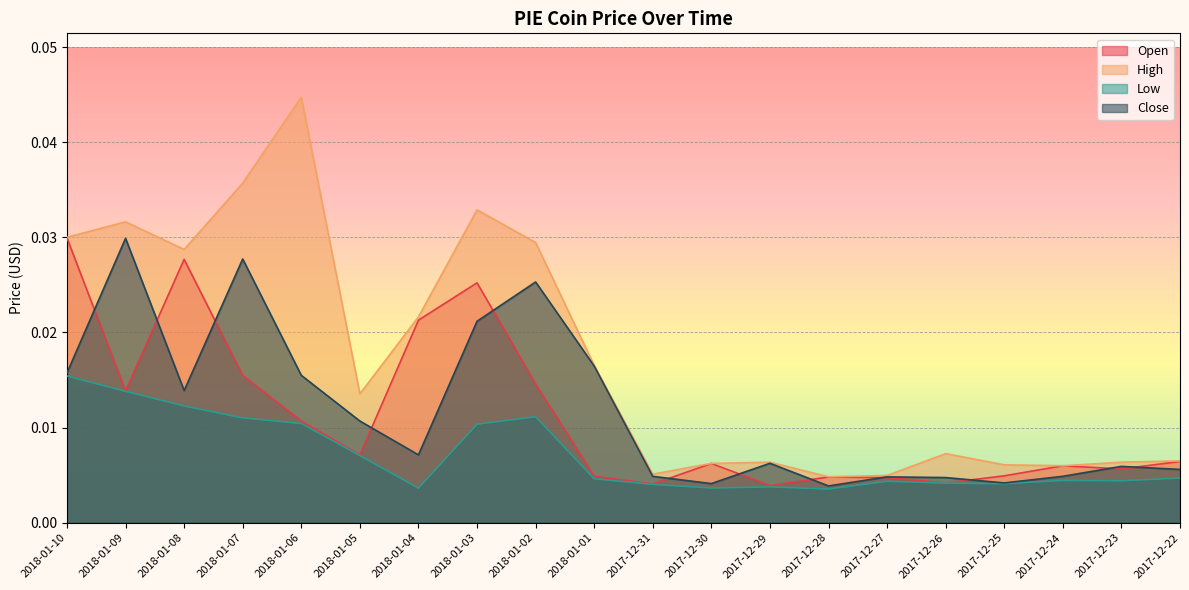

Is the value of High at 2018-01-07 greater than the value of Low at 2018-01-10?

Yes